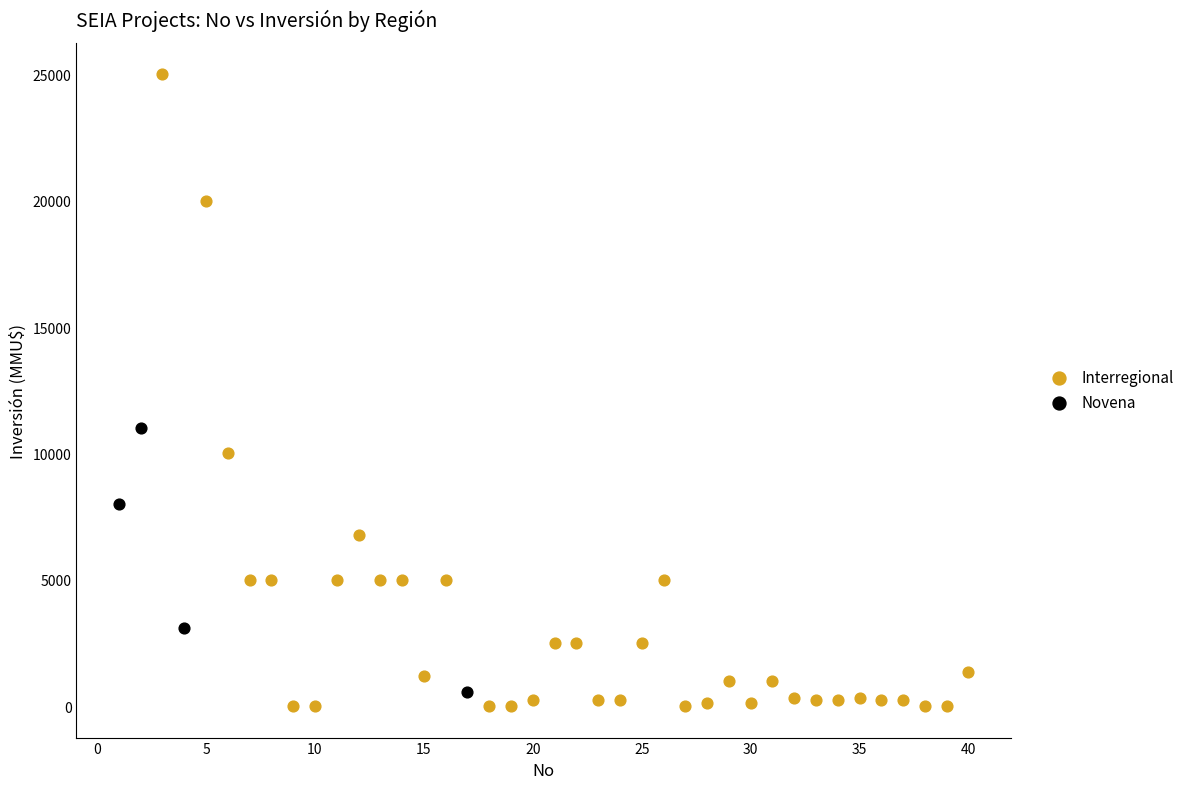

Which series reaches the maximum Y coordinate?

Interregional